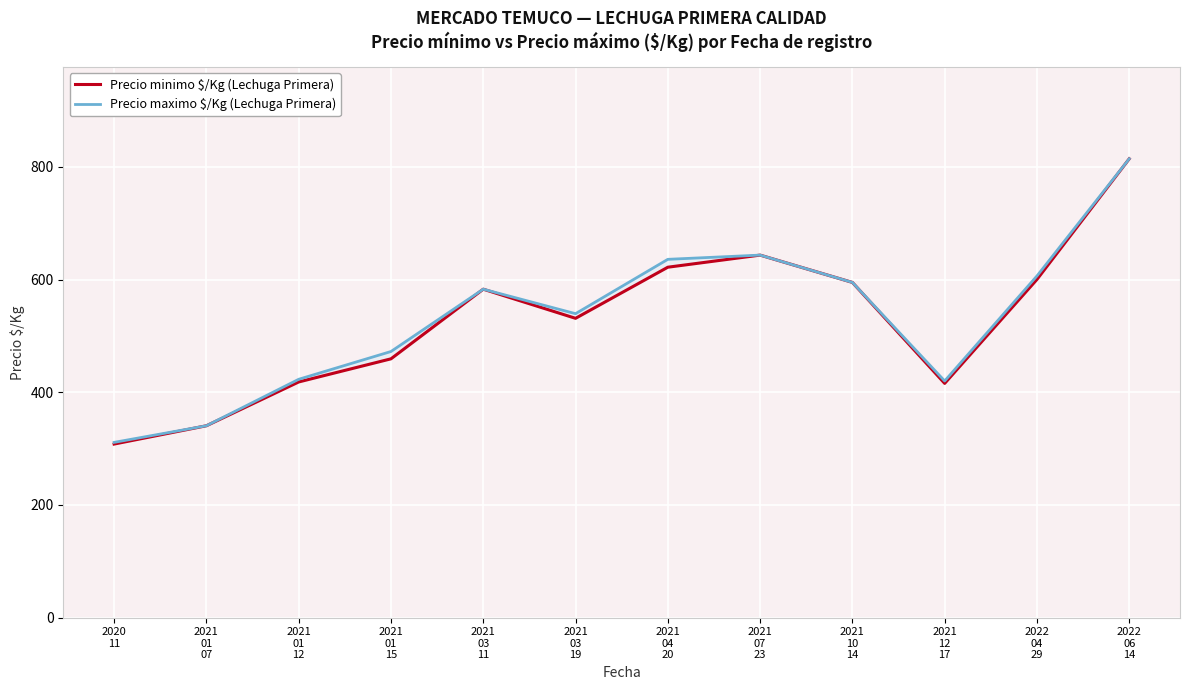

Reading left to right, transcribe all the data shown in this chart.

Precio minimo $/Kg (Lechuga Primera): 2020
11=308.0	2021
01
07=340.5	2021
01
12=418.2	2021
01
15=459.3	2021
03
11=583.0	2021
03
19=531.2	2021
04
20=622.0	2021
07
23=643.5	2021
10
14=595.0	2021
12
17=415.8	2022
04
29=600.3	2022
06
14=814.5
Precio maximo $/Kg (Lechuga Primera): 2020
11=311.0	2021
01
07=340.5	2021
01
12=423.0	2021
01
15=472.3	2021
03
11=583.0	2021
03
19=539.5	2021
04
20=636.0	2021
07
23=643.5	2021
10
14=595.0	2021
12
17=420.0	2022
04
29=606.5	2022
06
14=814.5